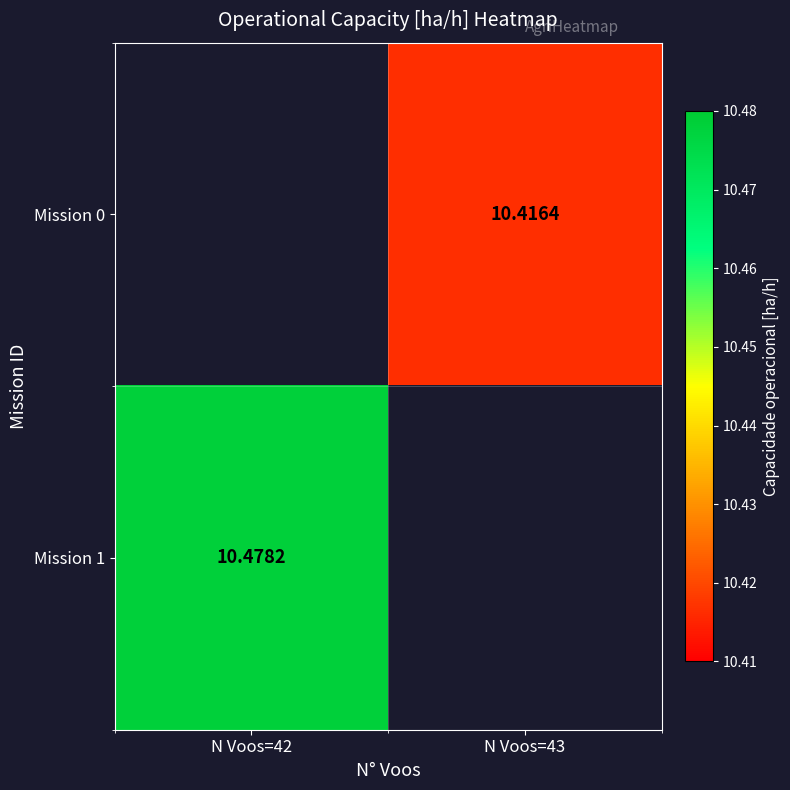

Rank the series at N Voos=42 from lowest to highest value.

Mission 0, Mission 1